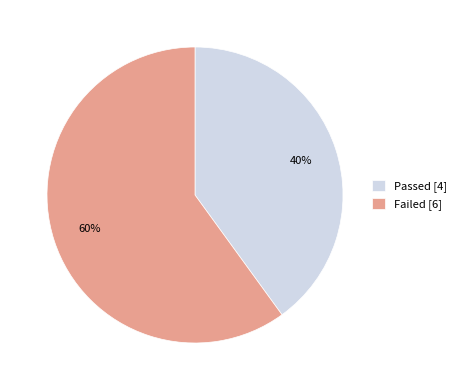

Which category accounts for the majority?

Failed